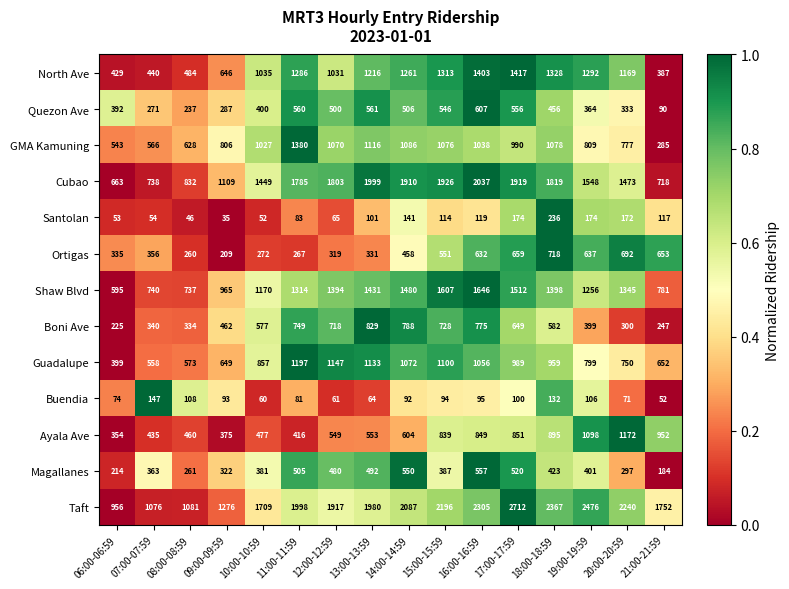

Is it true that Quezon Ave equals 556 at 17:00-17:59?

True